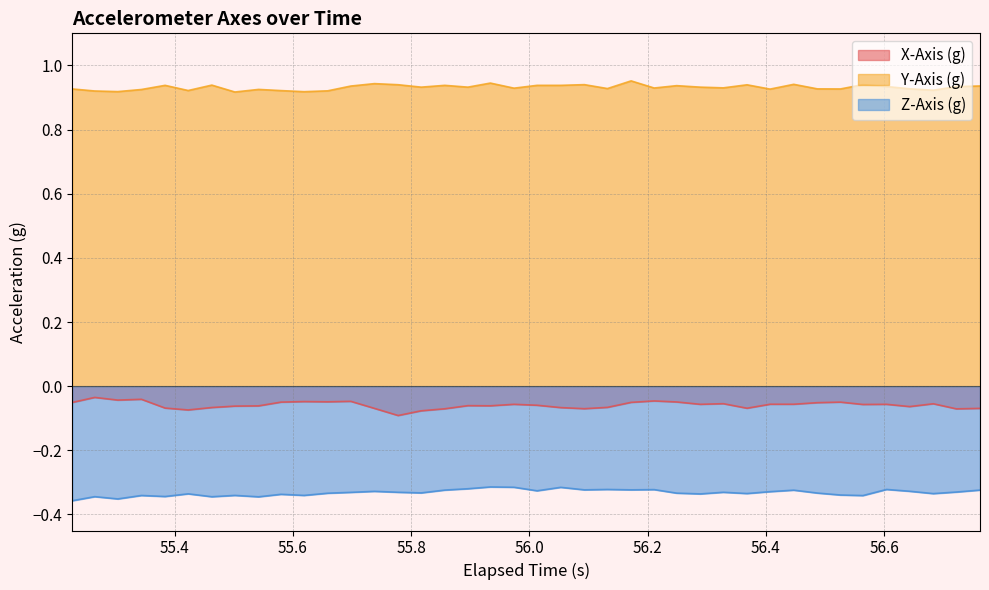

Which series has the largest range (max minus min)?

X-Axis (g)